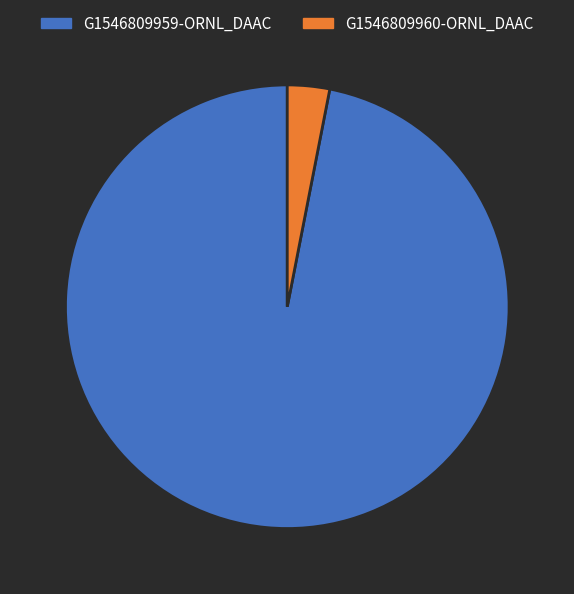

What is the largest slice in the pie chart?

G1546809959-ORNL_DAAC